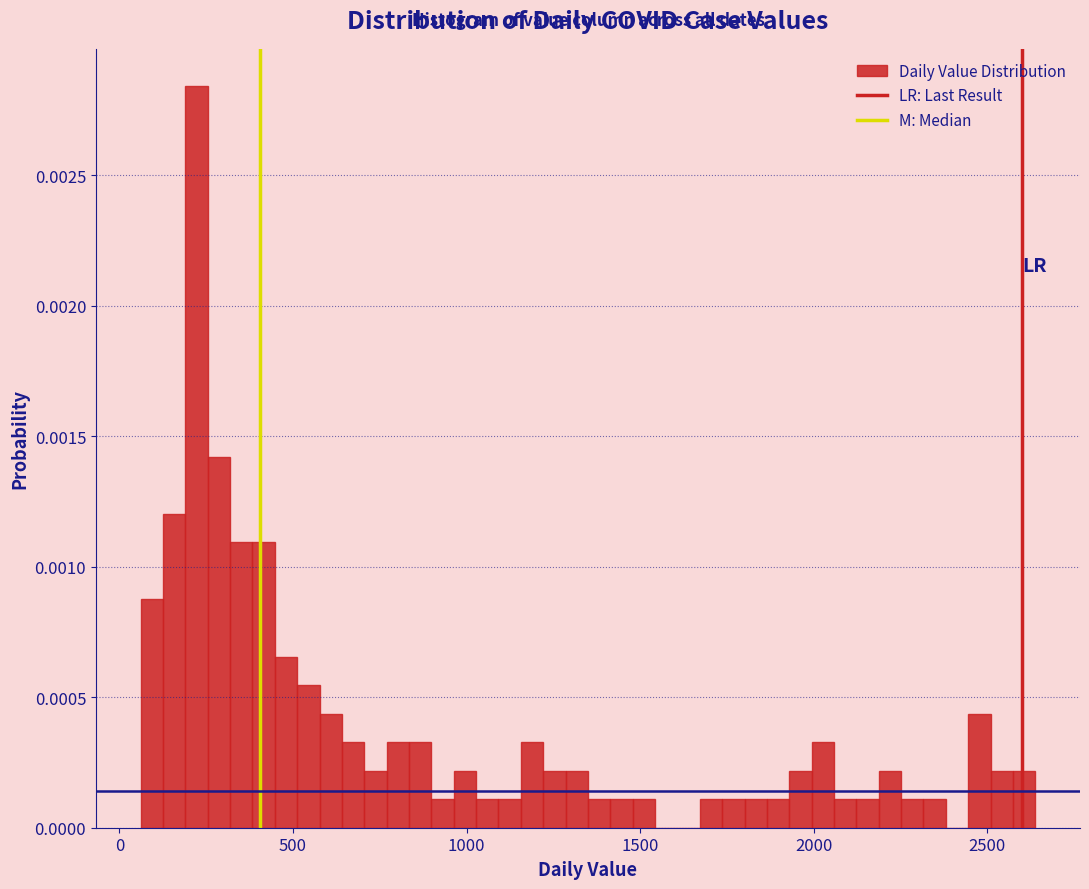

Around what value on the x-axis is the tallest bar? Give the approximate position of its centre, as read against the axis.

200